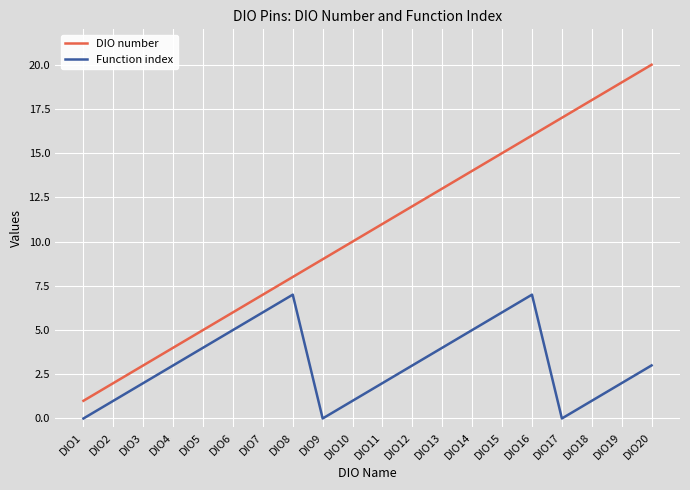

In Function index, how many points are lower than both neighbors (excluding endpoints)?

2